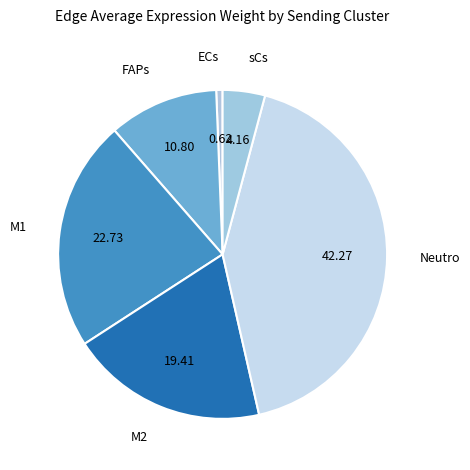

How many slices are in this pie chart?

6